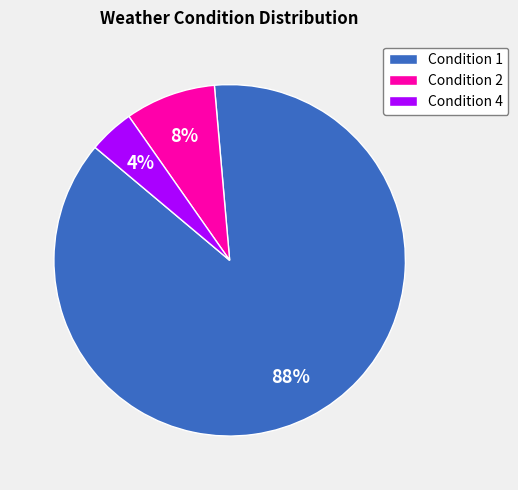

Which has a higher value, Condition 2 or Condition 1?

Condition 1